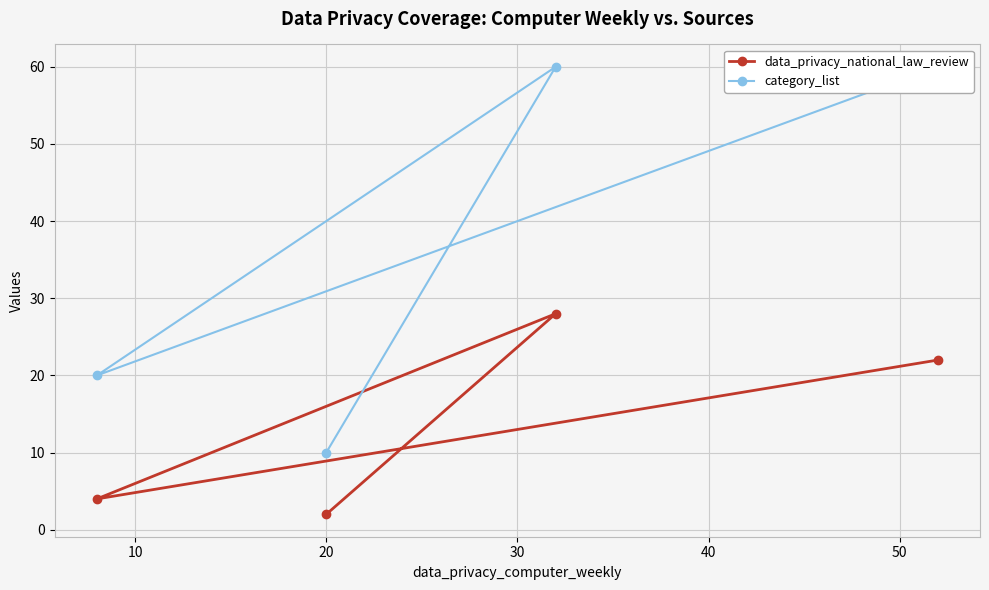

What is the difference between the maximum and second lowest values in the data_privacy_national_law_review series?

24